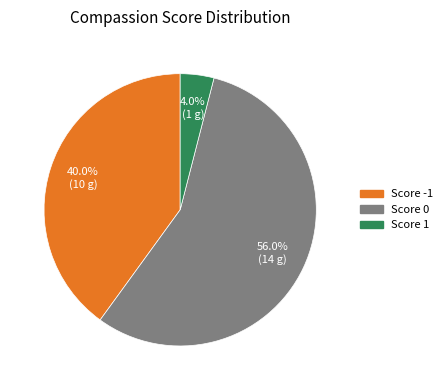

Is there any slice that represents more than half of the pie?

Yes